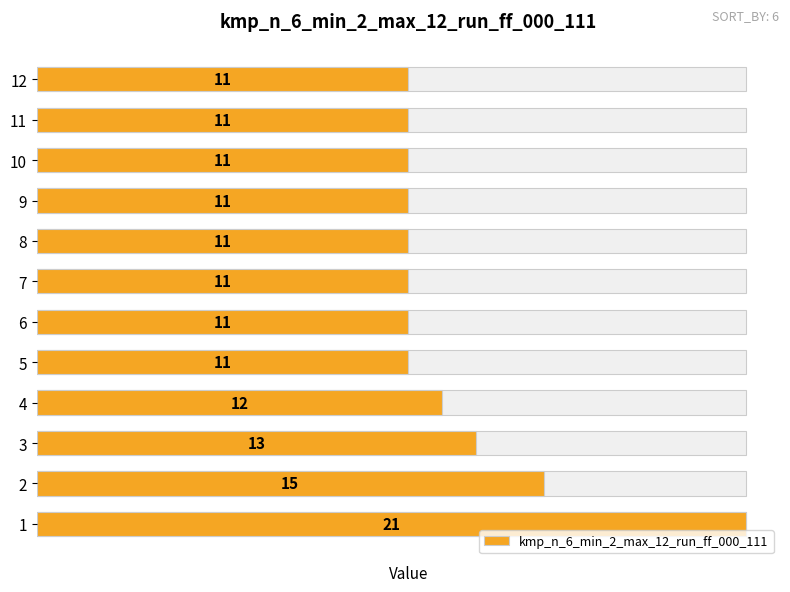

Count the number of data series in this chart.

1